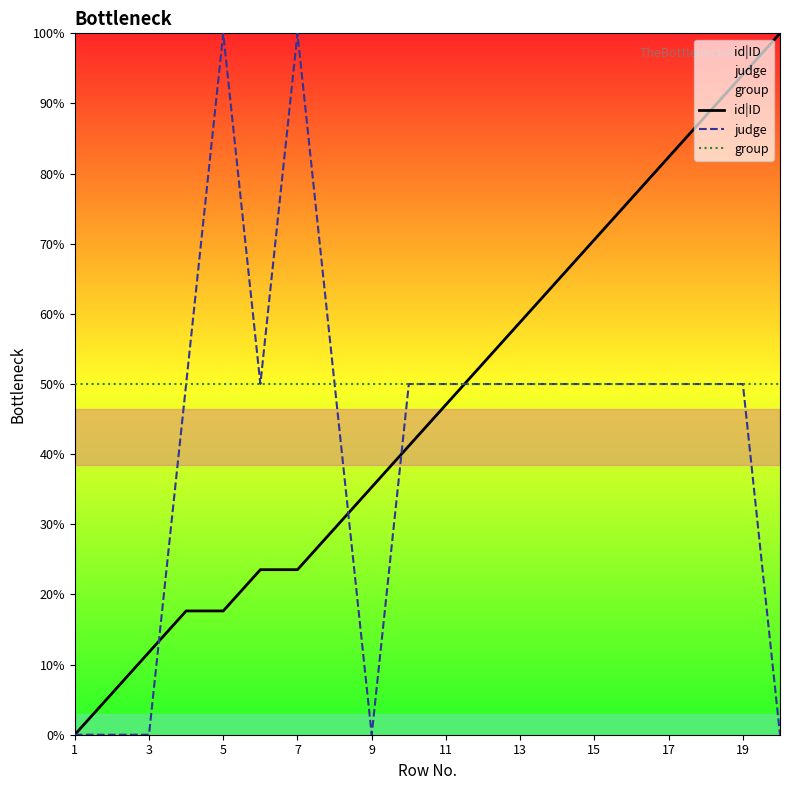

Is the value of id|ID at 15 greater than the value of judge at 19?

Yes